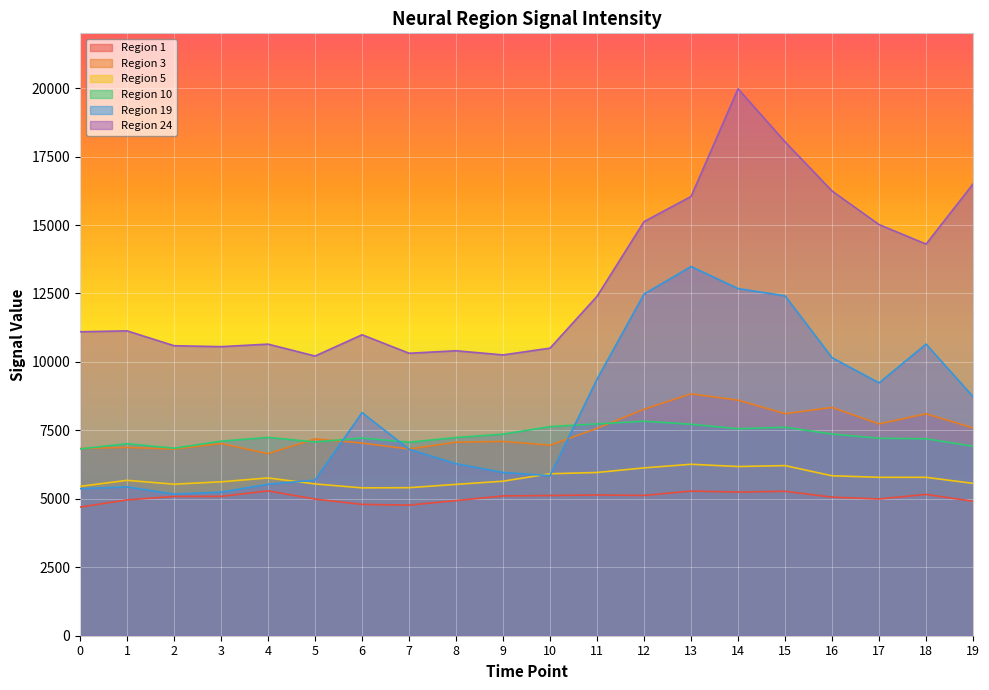

Count the number of categories in the chart.

20